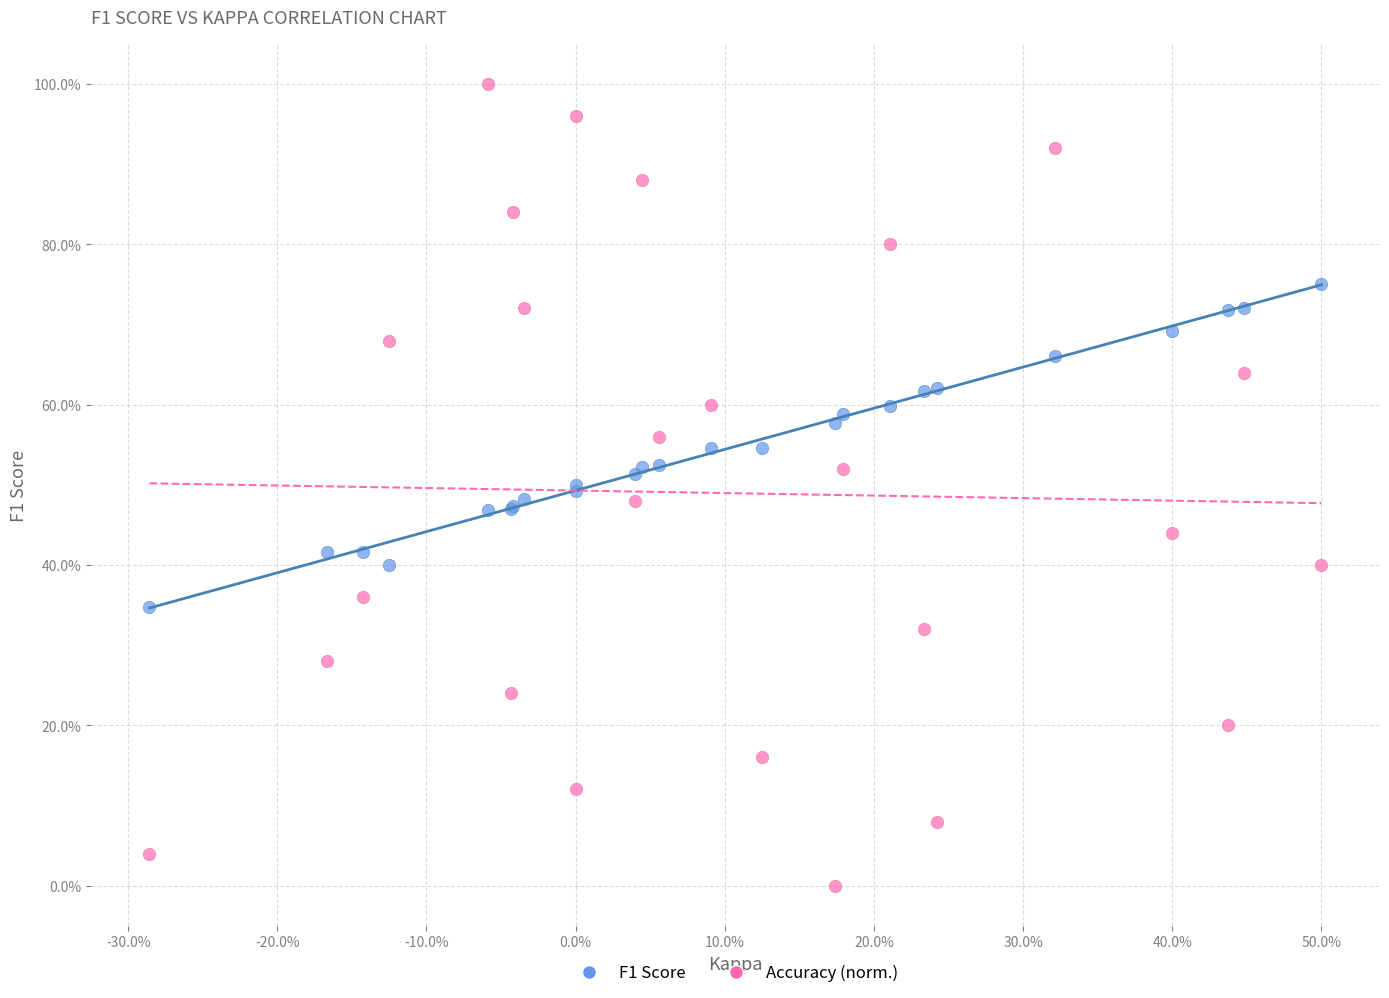

What are all the series names shown in the legend?

F1 Score, Accuracy (norm.)